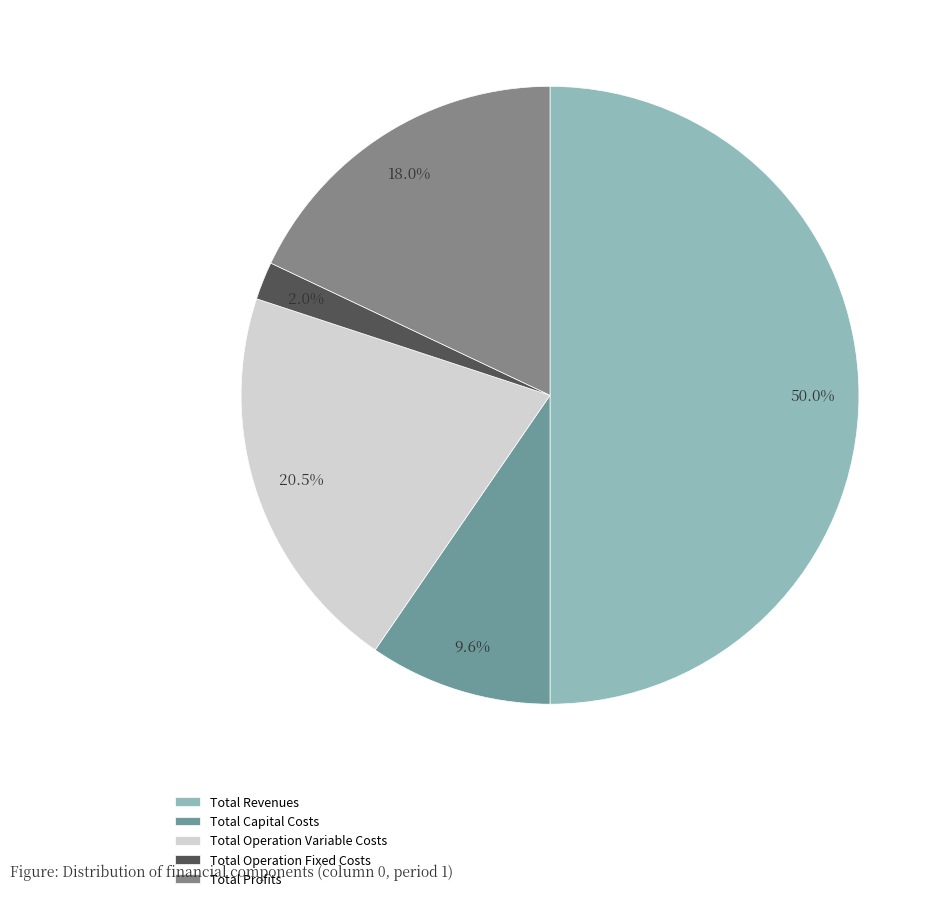

To the nearest percent, what is the difference between the largest and smallest slice percentages?

48%